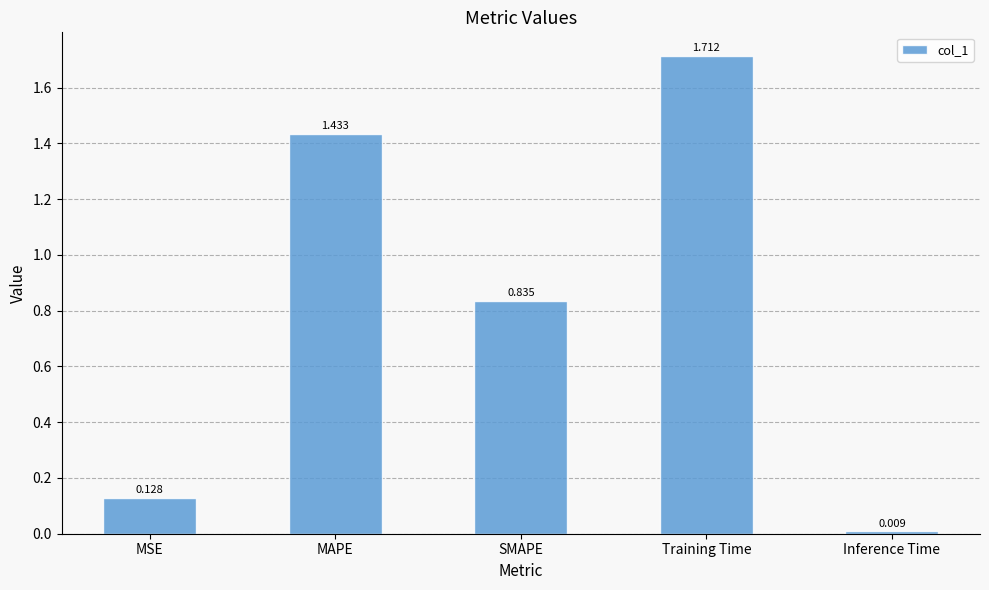

Which category has the lowest value across all series?

Inference Time